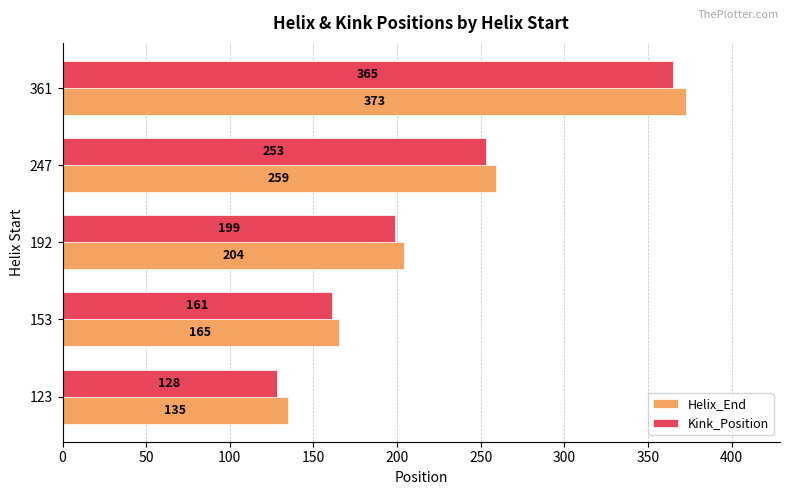

Between 247 and 361, which series saw the biggest shift?

Helix_End